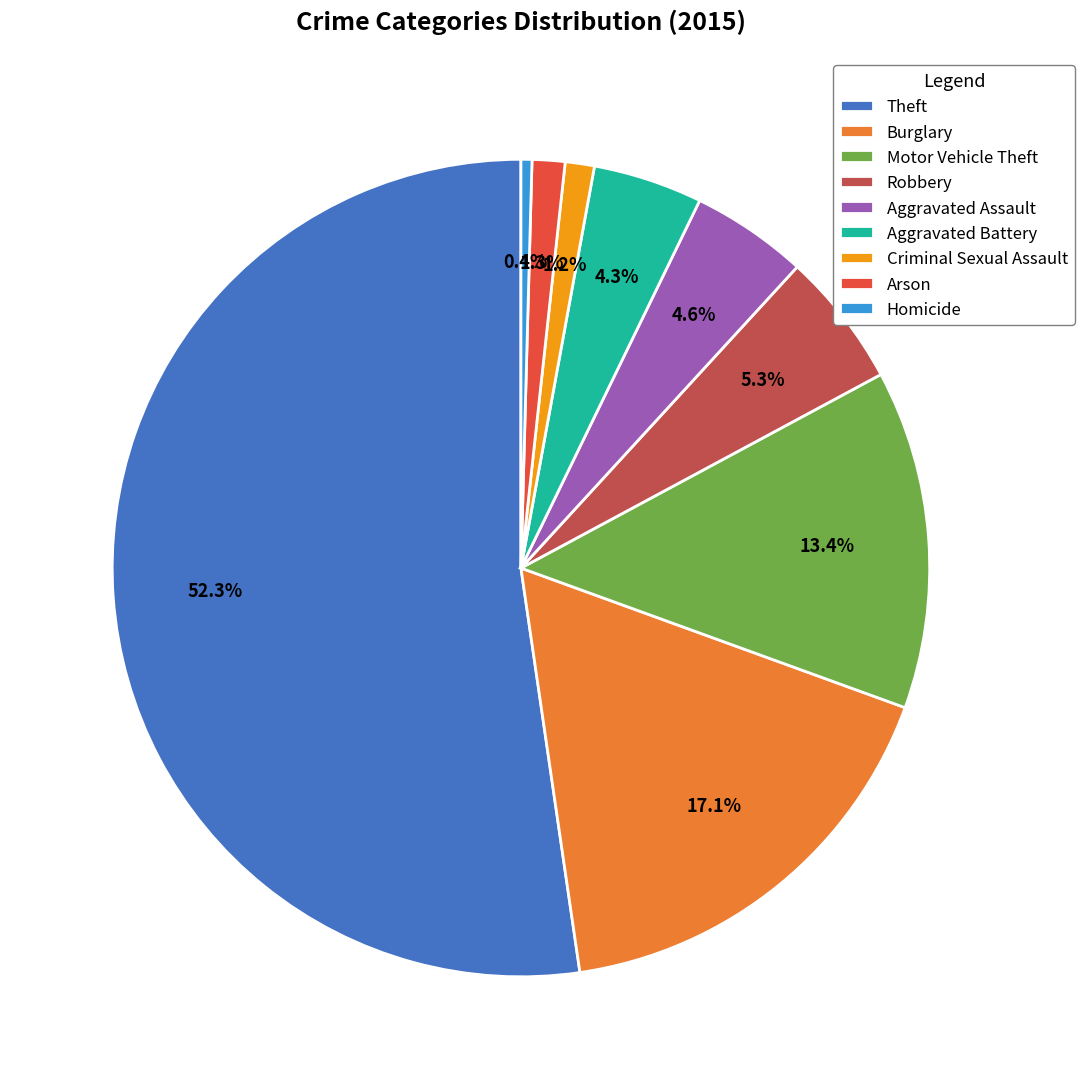

Is Aggravated Assault the majority of the pie?

No